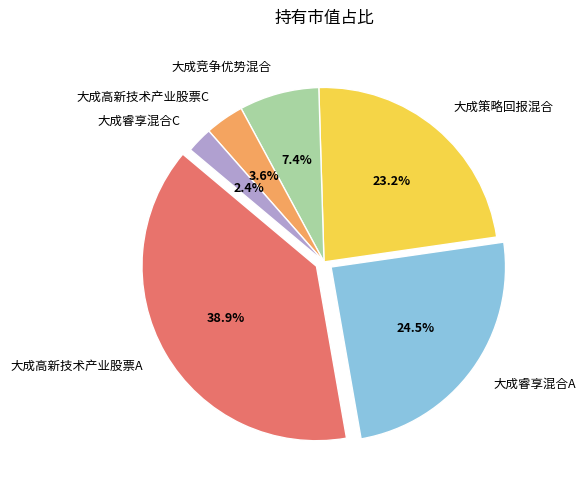

Rank the categories by value from lowest to highest.

大成睿享混合C, 大成高新技术产业股票C, 大成竞争优势混合, 大成策略回报混合, 大成睿享混合A, 大成高新技术产业股票A